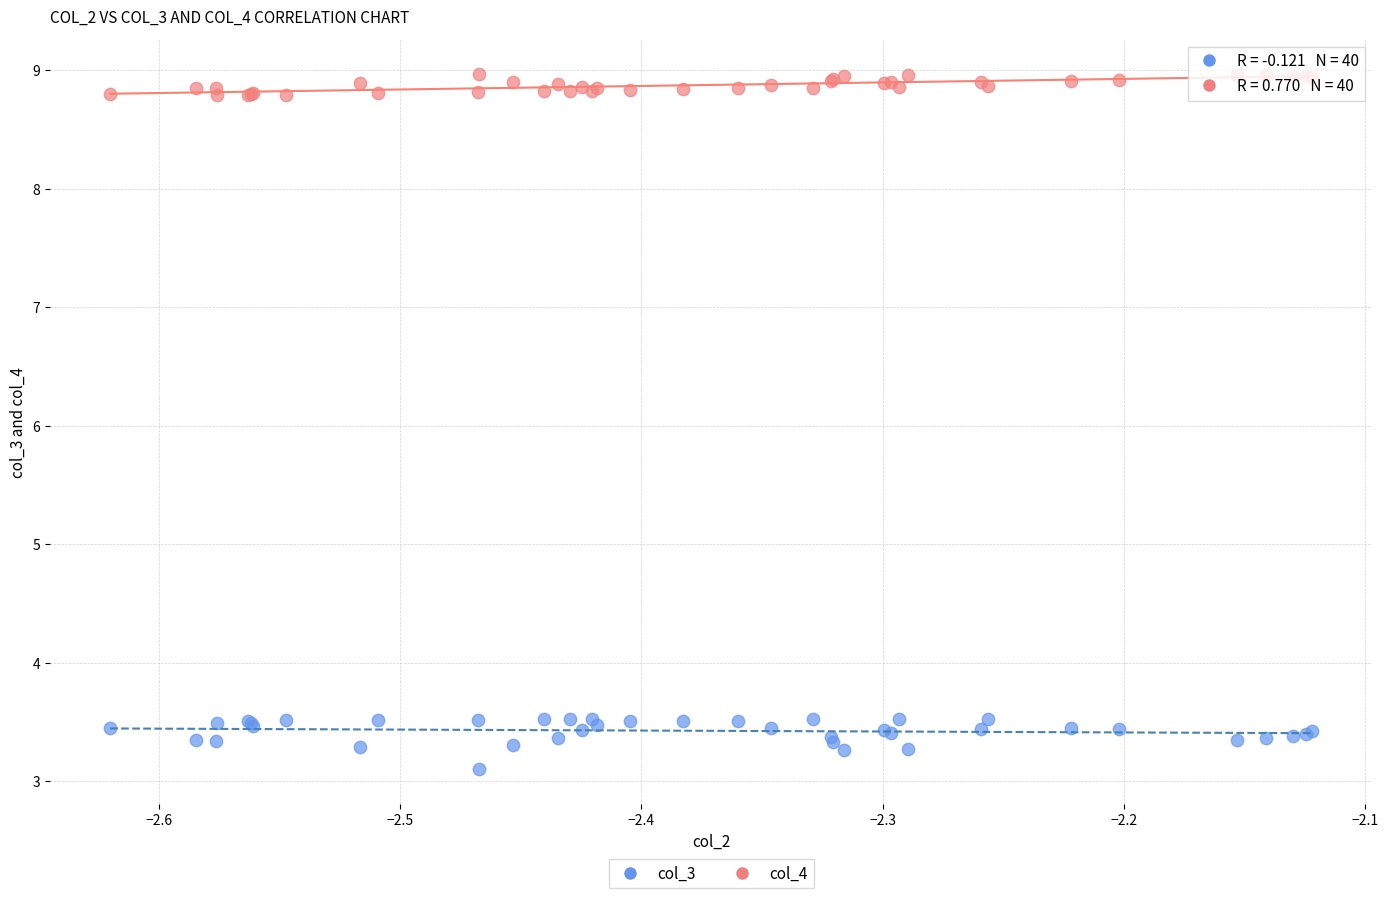

Which series has the largest Y range (max minus min)?

col_3